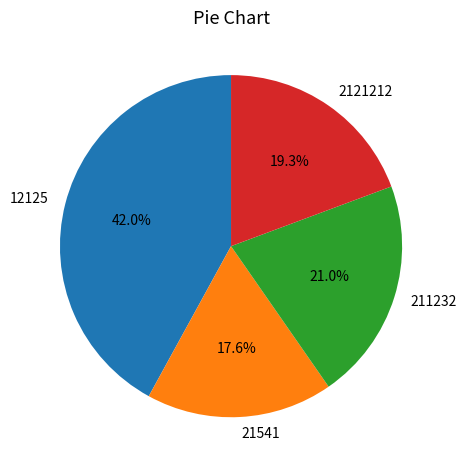

The 21541 slice represents 18% of the pie. True or false?

True